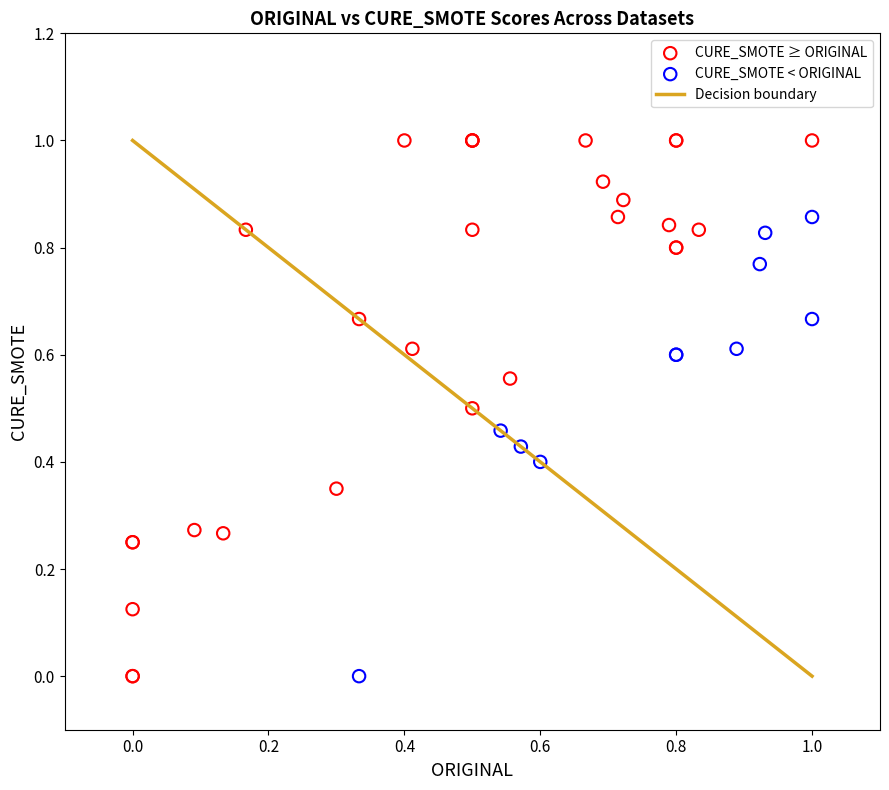

Which series has the largest Y range (max minus min)?

CURE_SMOTE ≥ ORIGINAL